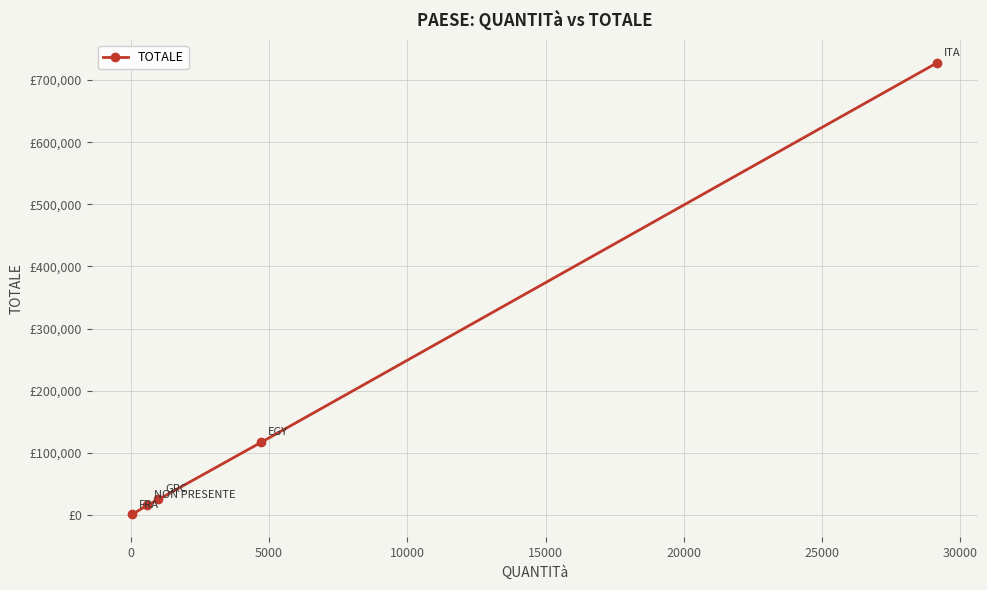

Does the chart have visible grid lines?

Yes